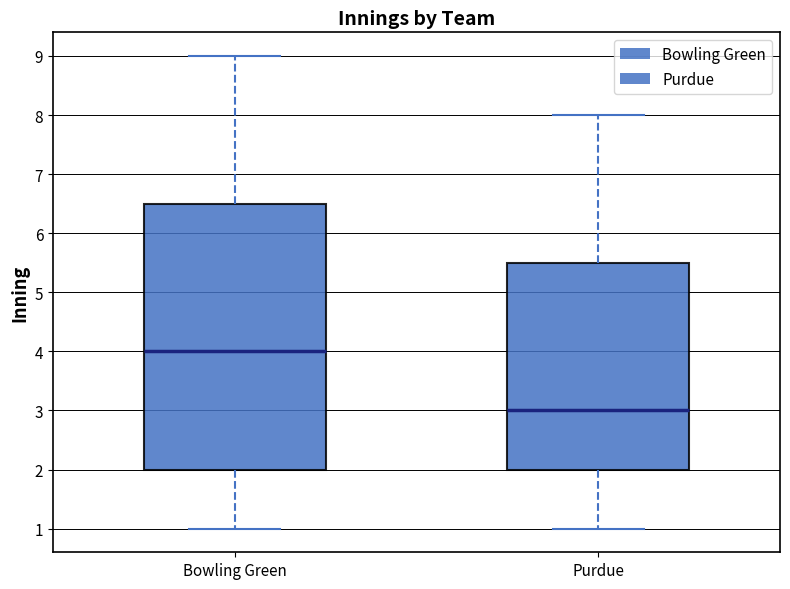

Reading left to right, read every box against the y-axis: the position of its median line, the range the box covers, and the ends of its whiskers. The values are not printed on the chart, so give them approximately, as read against the axis.

Bowling Green: median 4.0, box 2.0 to 6.5, whiskers 1.0 to 9.0
Purdue: median 3.0, box 2.0 to 5.5, whiskers 1.0 to 8.0